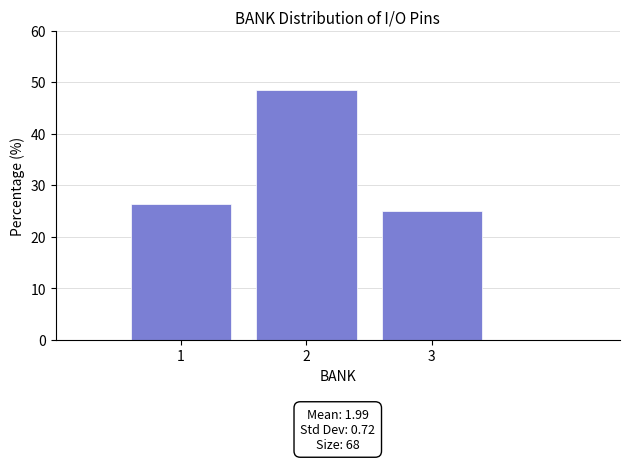

Over which range of the x-axis is the bar tallest?

1.5 to 2.5